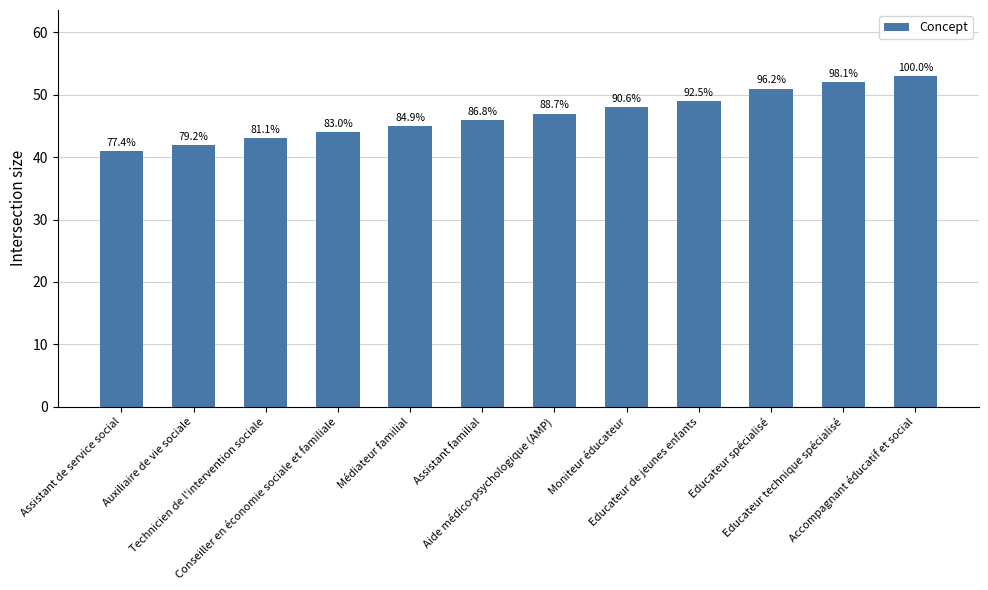

What is the approximate value at Assistant familial, to the nearest 5?

45